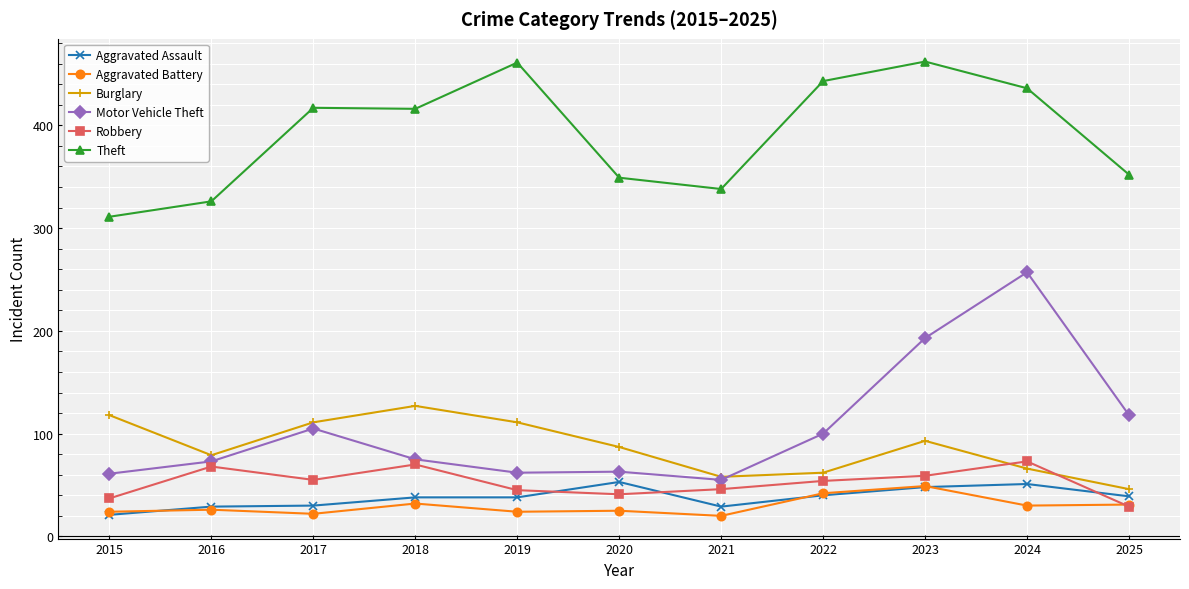

What is the minimum value for Burglary?

46